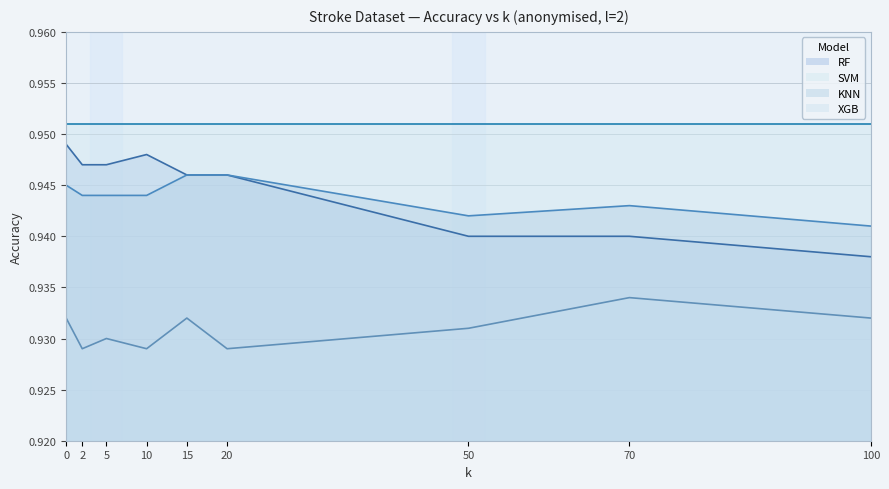

True or false: KNN and XGB cross at least once.

False